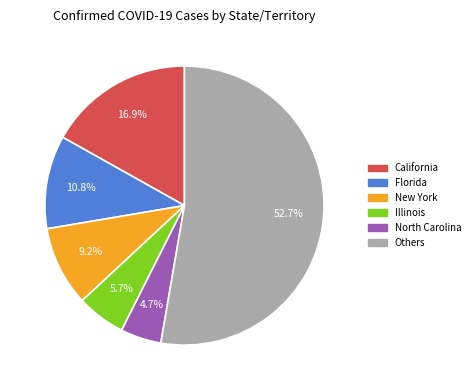

Does any single category account for the majority?

Yes